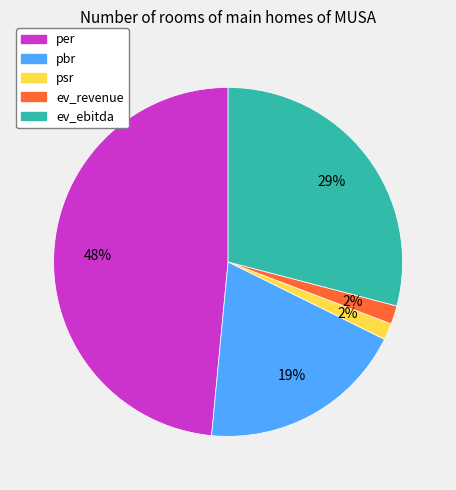

The ev_ebitda slice represents 40% of the pie. True or false?

False